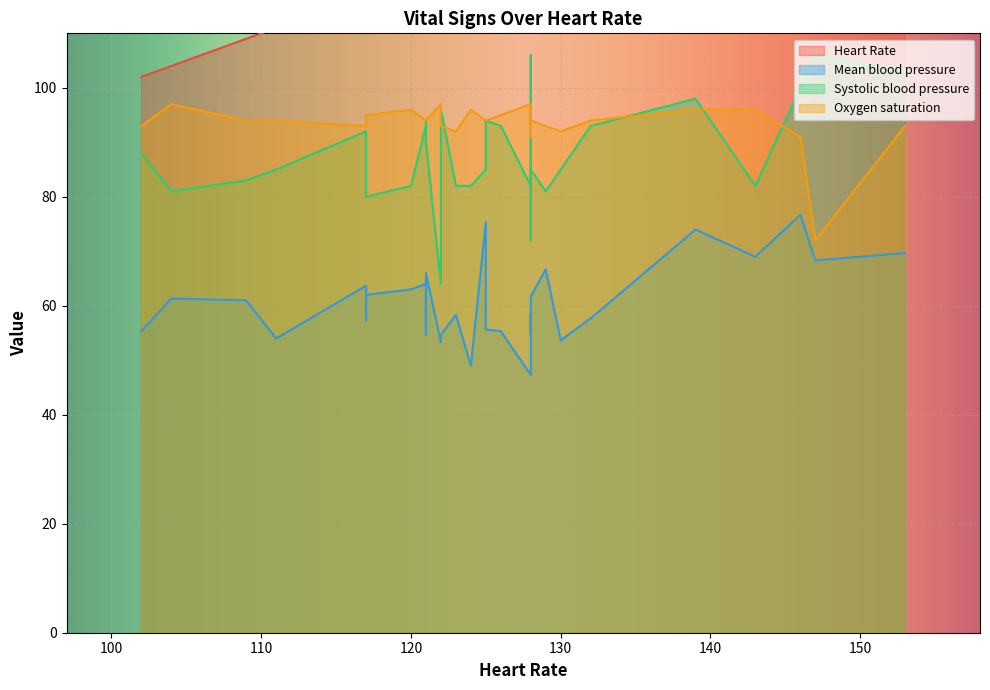

How many lines are shown in the chart?

4